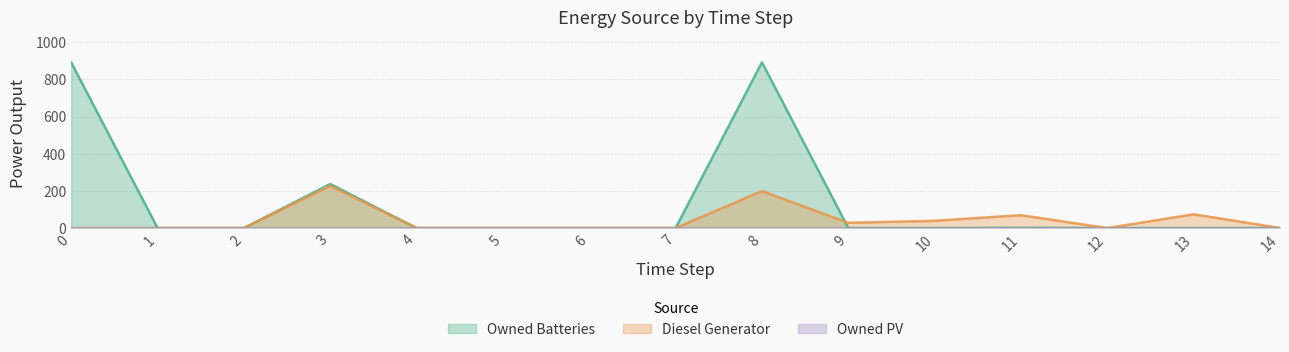

Which series has the largest total across all categories?

Owned Batteries